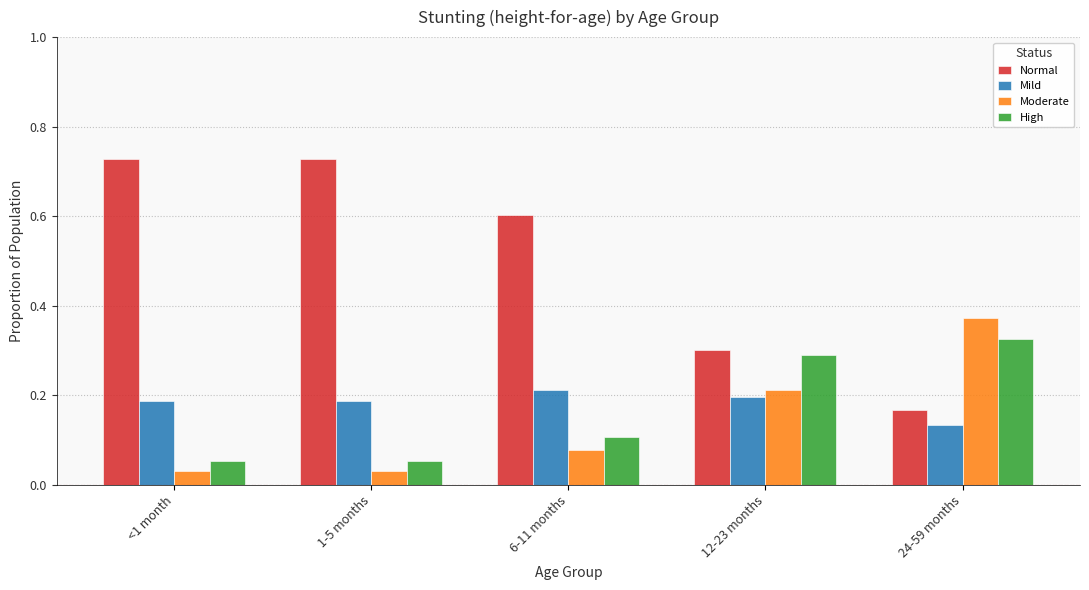

Is the value of Normal at <1 month greater than the value of Moderate at <1 month?

Yes